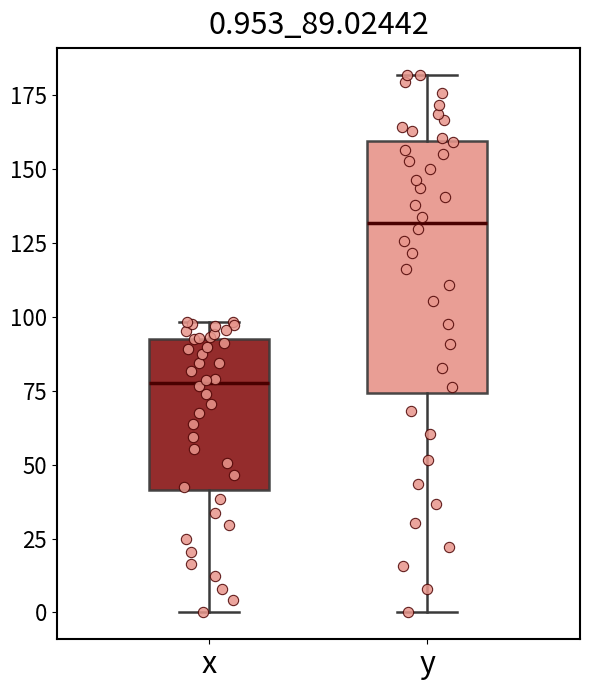

Which box is the tallest, from its lower edge to its upper edge?

y